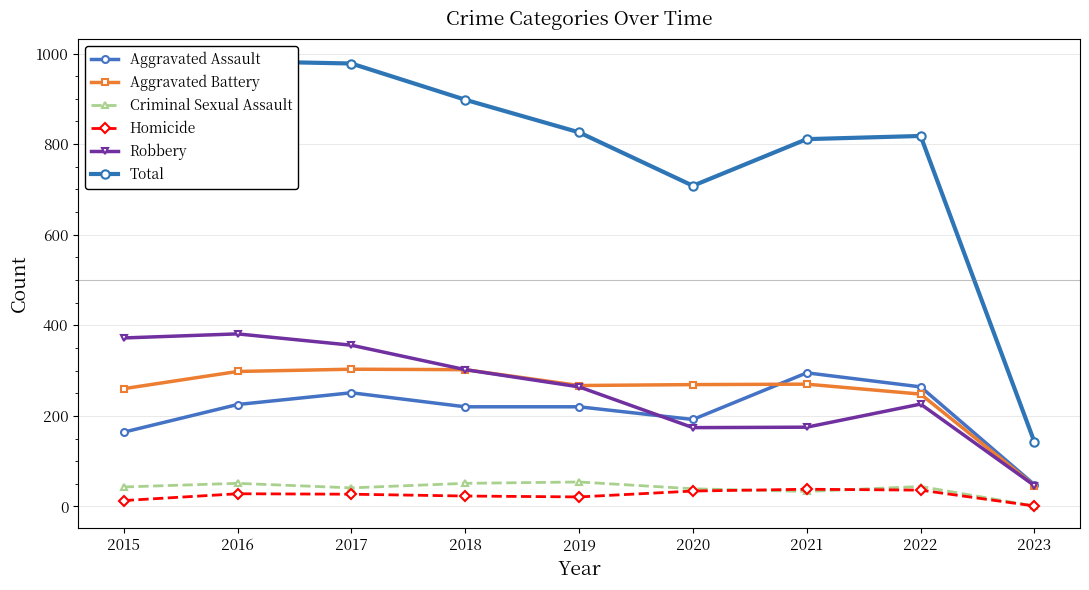

What is the average value of the Aggravated Assault series?

209